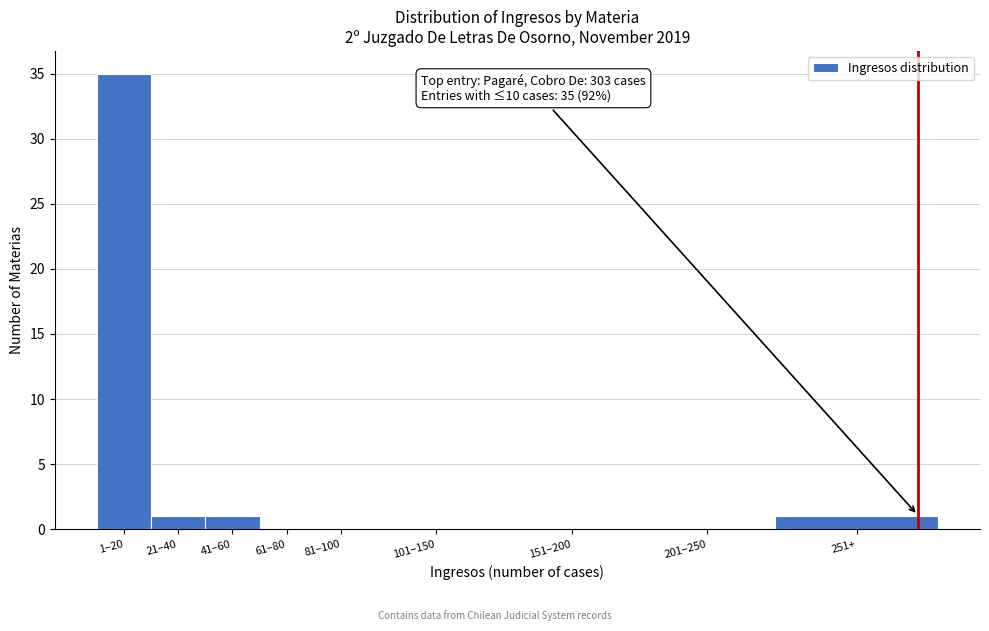

Reading left to right, list all the values displayed in this chart.

1–20=35	21–40=1	41–60=1	61–80=0	81–100=0	101–150=0	151–200=0	201–250=0	251+=1